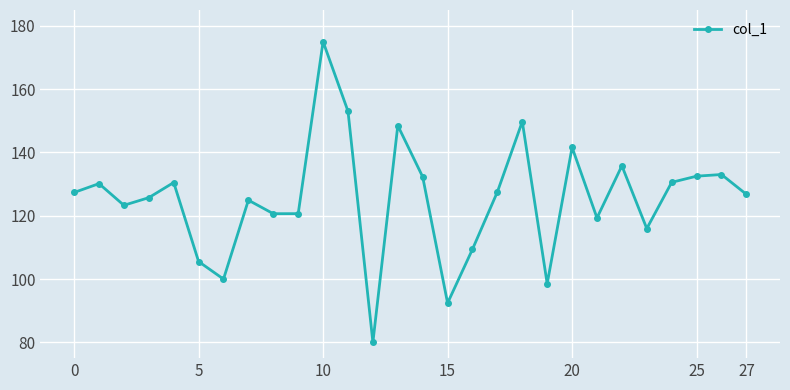

What is the difference between the maximum and minimum values?

95.0